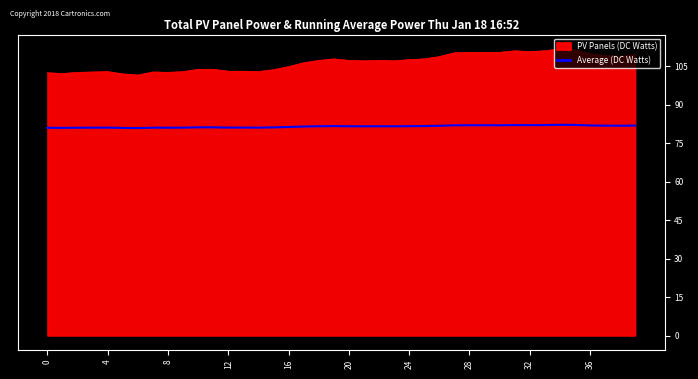

List the series in order of their overall mean, lowest first.

Average (DC Watts), PV Panels (DC Watts)